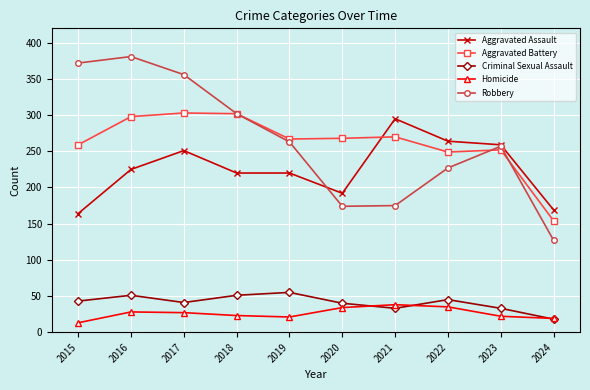

What is the difference between the Robbery values at 2015 and 2021?

197